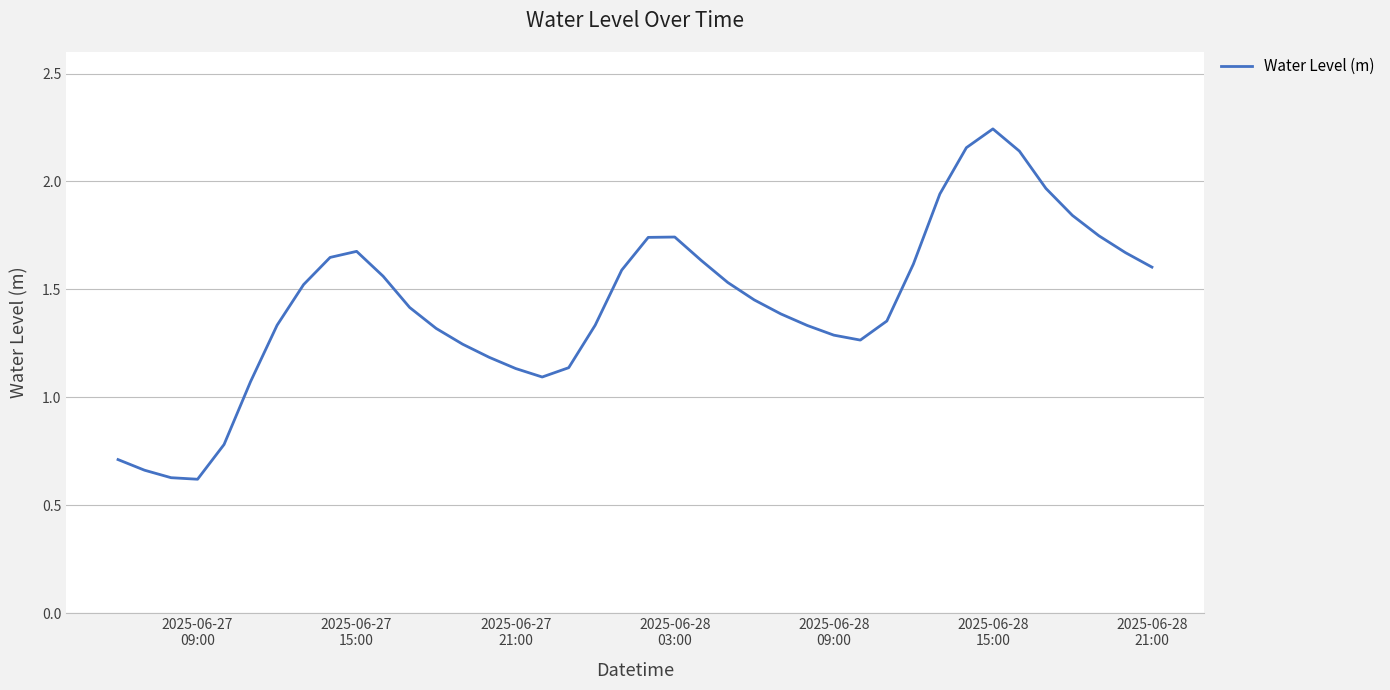

How many values exceed 1?

35